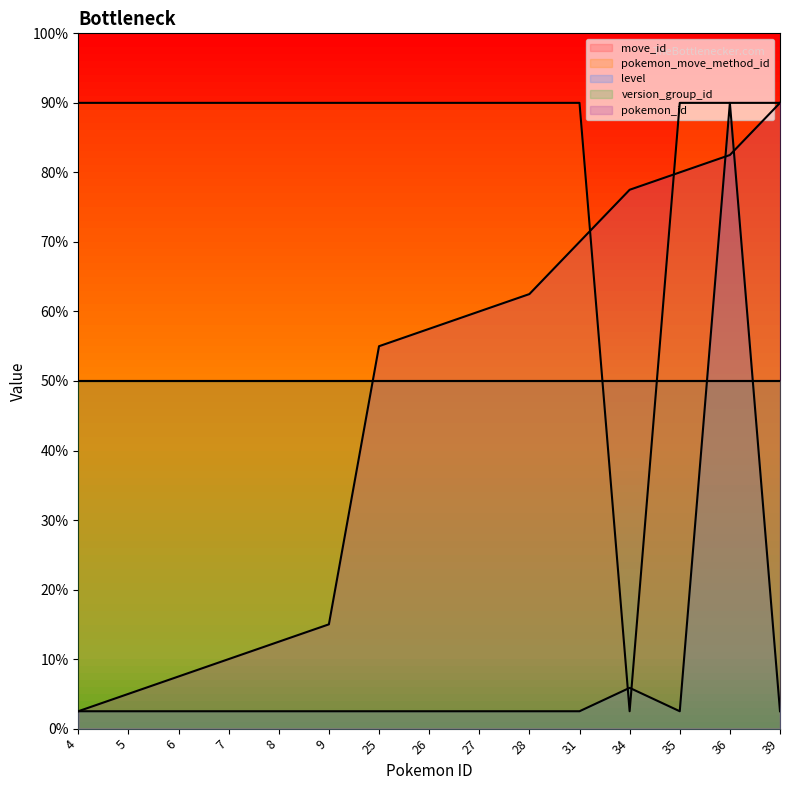

What is the sum of the pokemon_id values at 8 and 34?

360.0